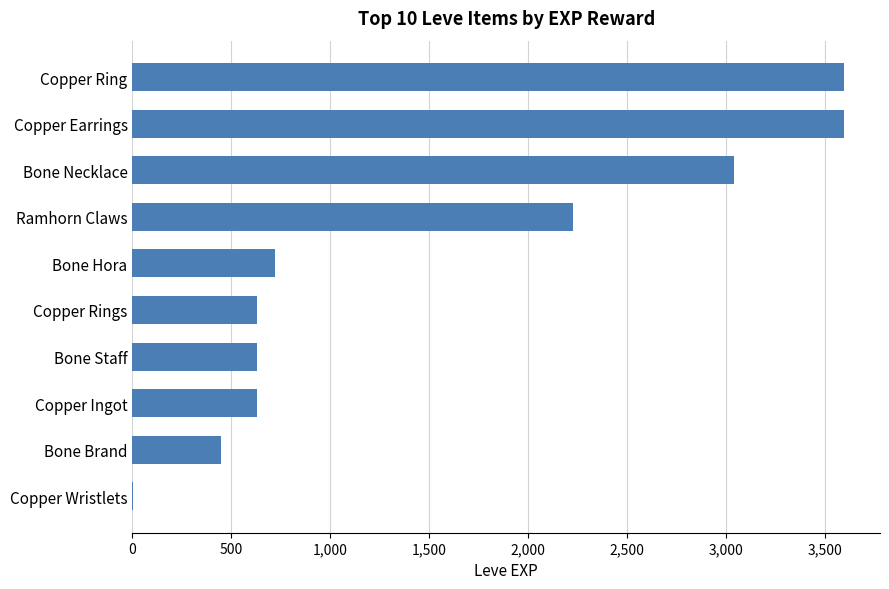

What is the sum of all values?

15531